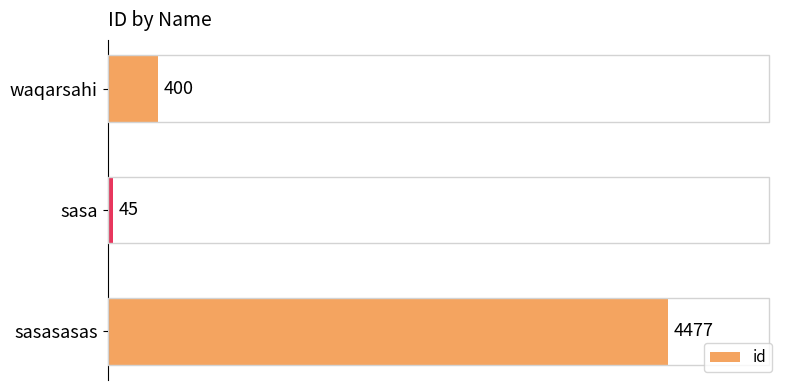

True or false: the data shows 45 at sasa.

True